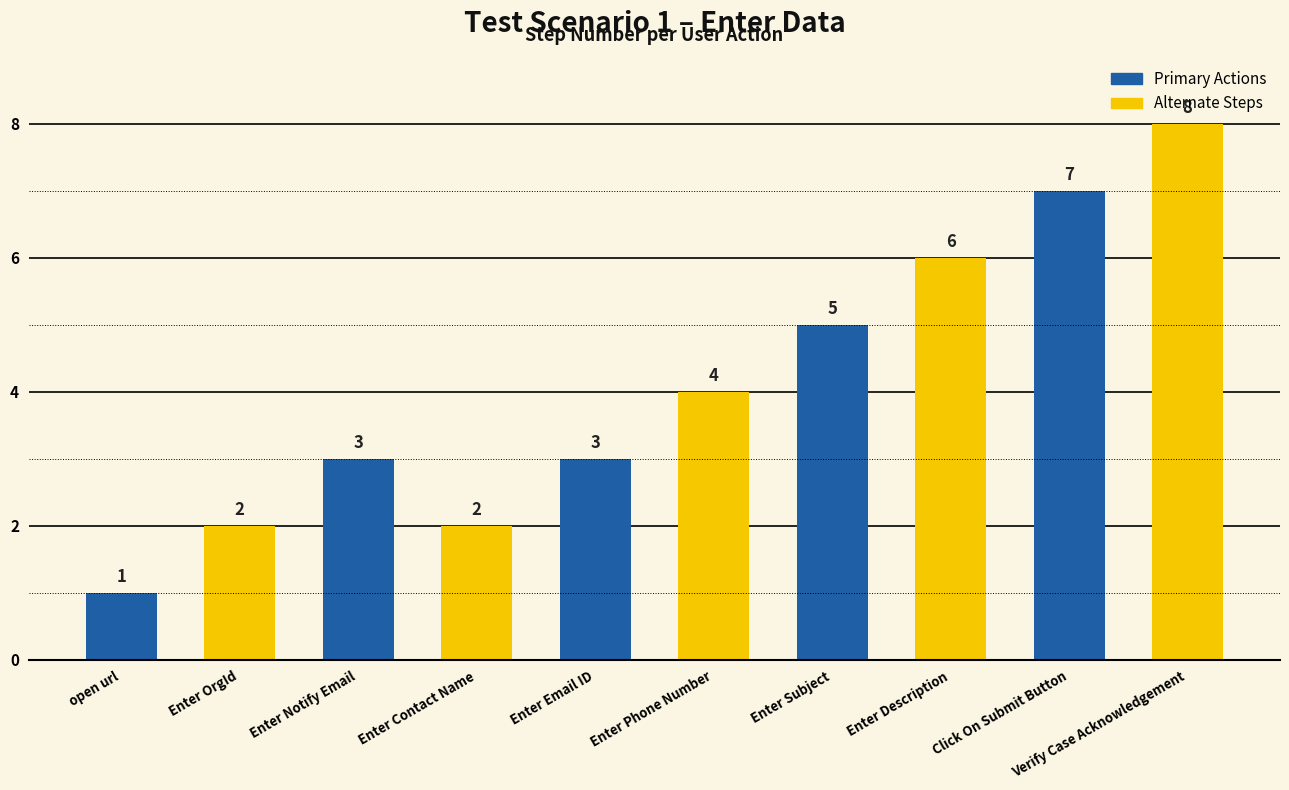

The value at Enter Description is 6. True or false?

True